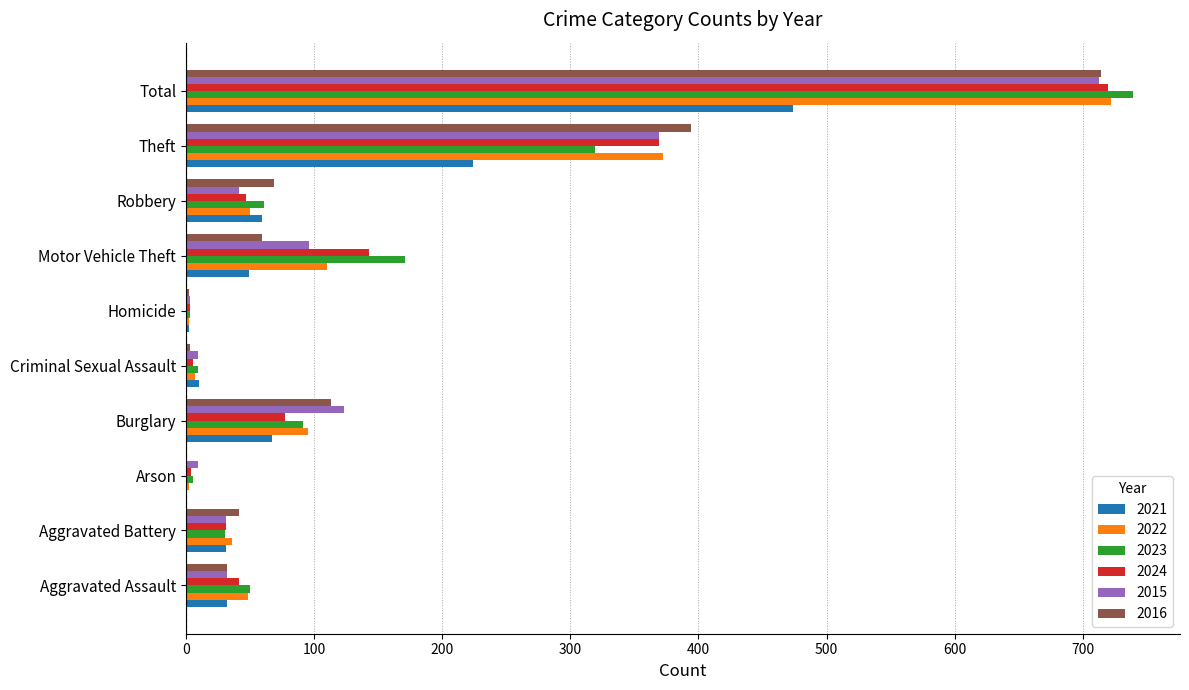

What value does the 2024 series have at Motor Vehicle Theft?

143